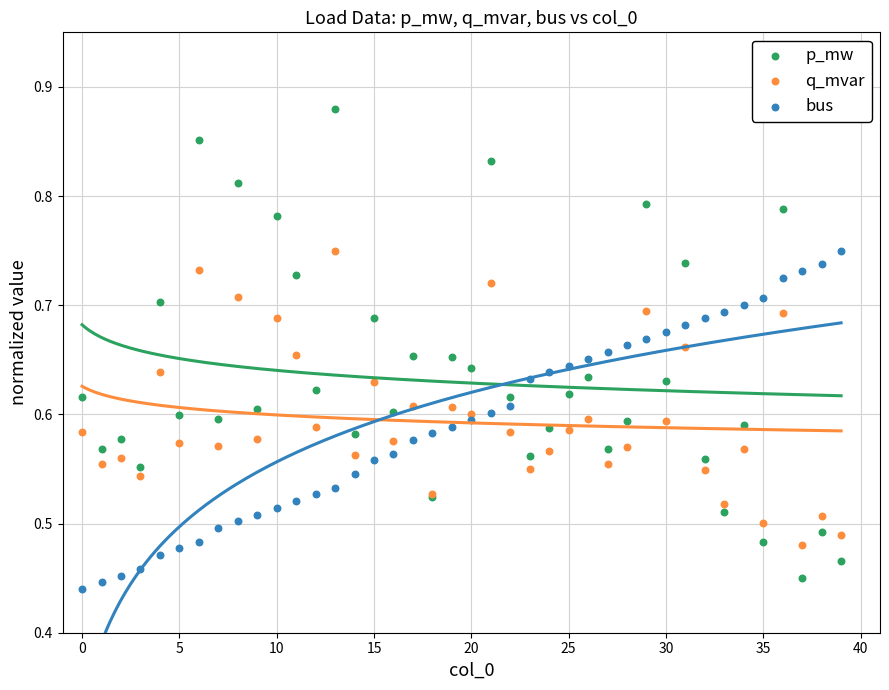

Which series contains the highest Y value?

p_mw